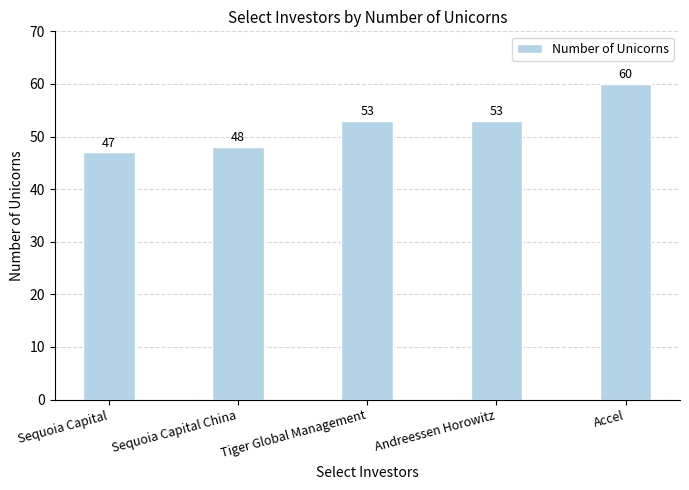

What is the ratio of the value at Andreessen Horowitz to the value at Sequoia Capital?

1.1